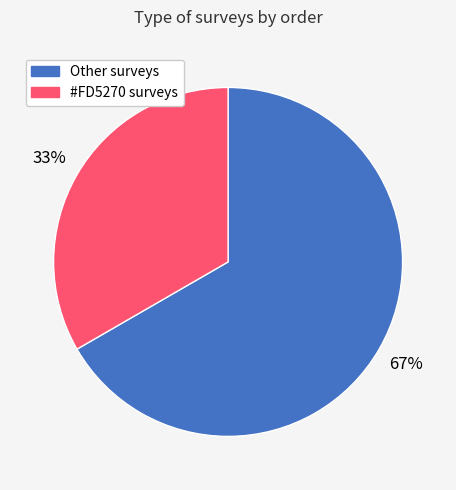

To the nearest percent, what is the average slice percentage?

50%